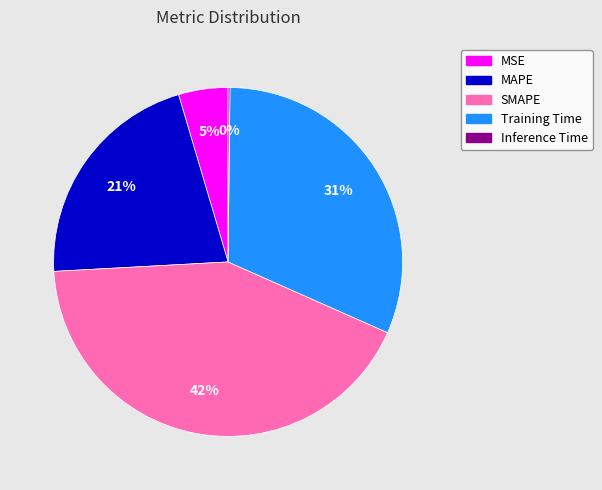

To the nearest percent, what percentage of the pie is MAPE?

21%